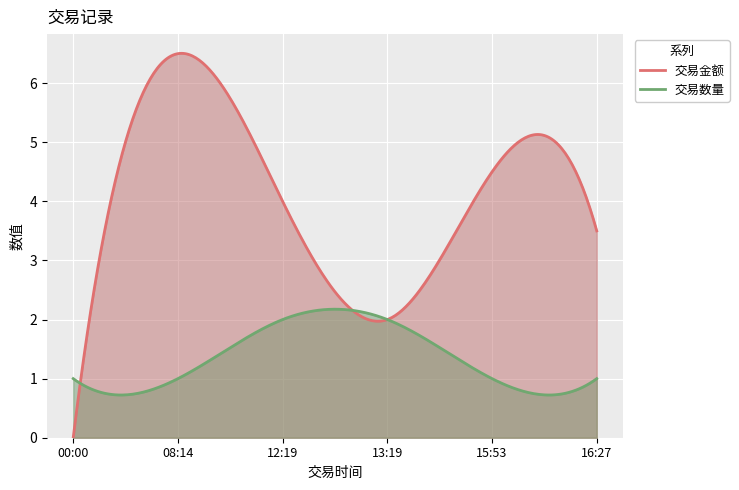

Is the value of 交易金额 at 13:19 greater than the value of 交易数量 at 16:27?

Yes